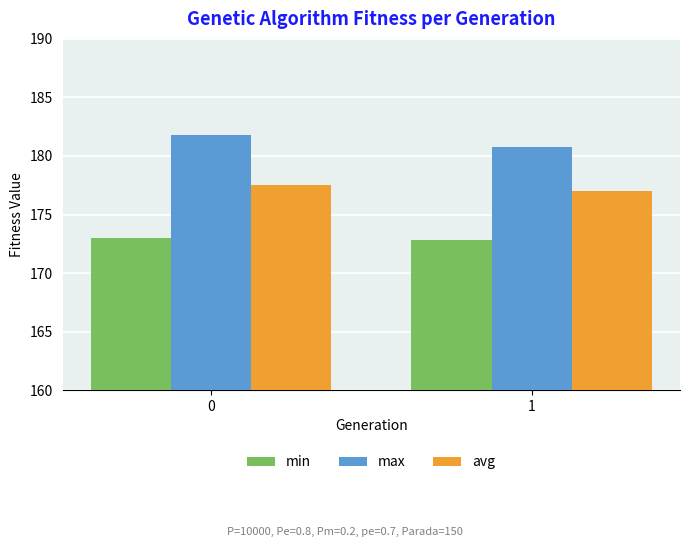

Reading left to right, list all the values displayed in this chart.

min: 0=173.0	1=172.8
max: 0=181.8	1=180.7
avg: 0=177.5	1=177.0